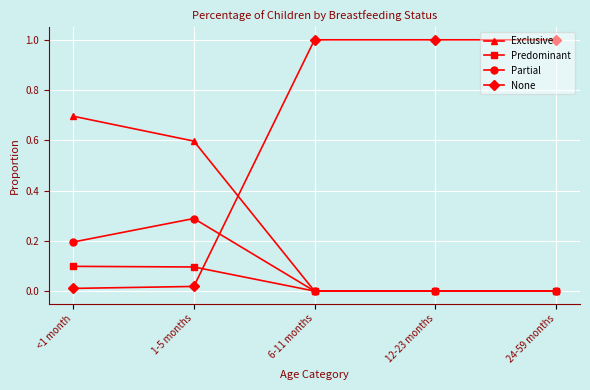

Does the chart display data point markers on the line(s)?

Yes